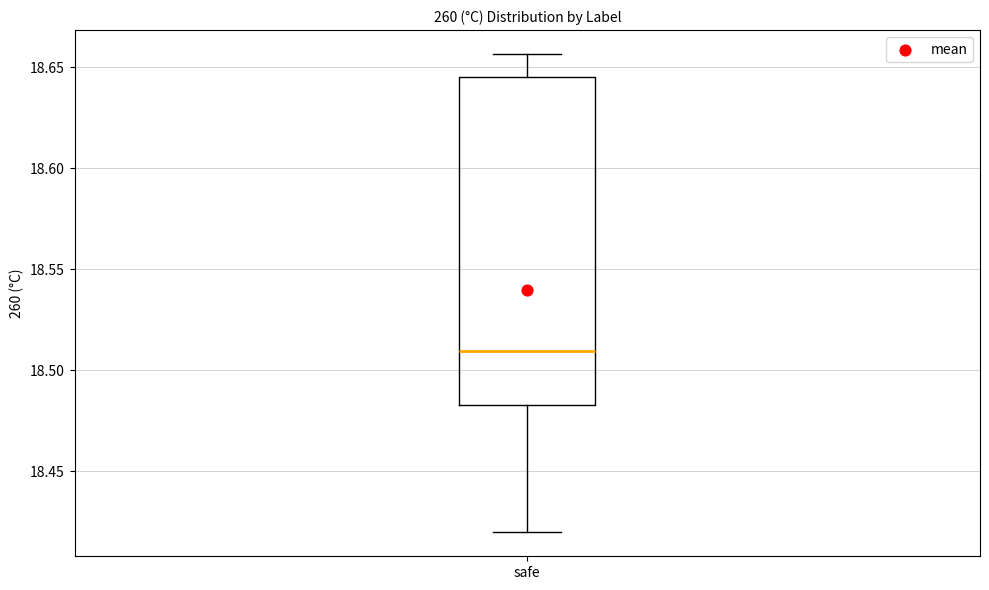

Where does the median line of the box for safe sit on the y-axis? The values are not printed on the chart, so give them approximately, as read against the axis.

18.510